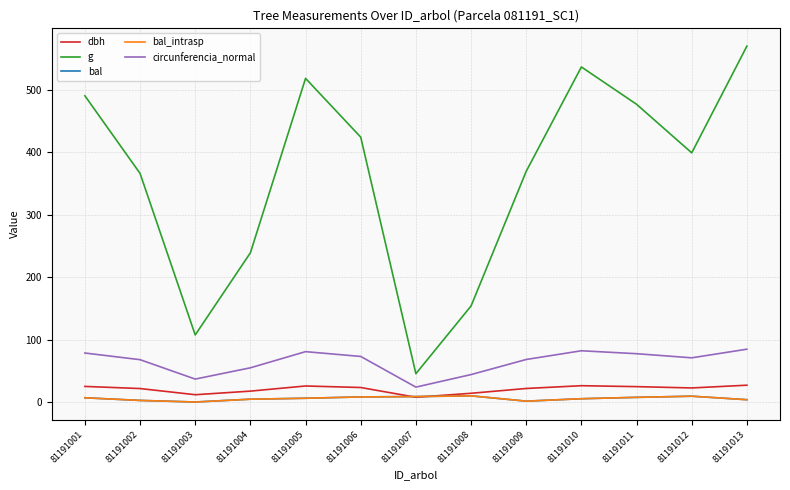

Does the chart have visible grid lines?

Yes